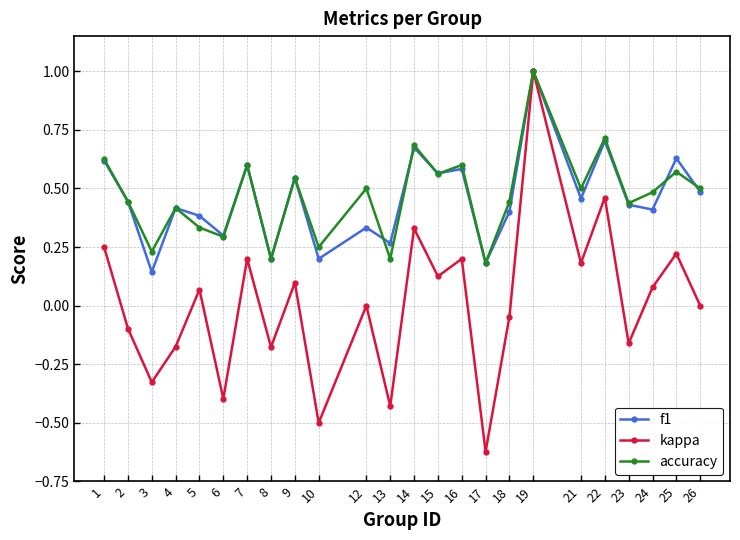

True or false: accuracy has a value of 0.9 at 7.

False